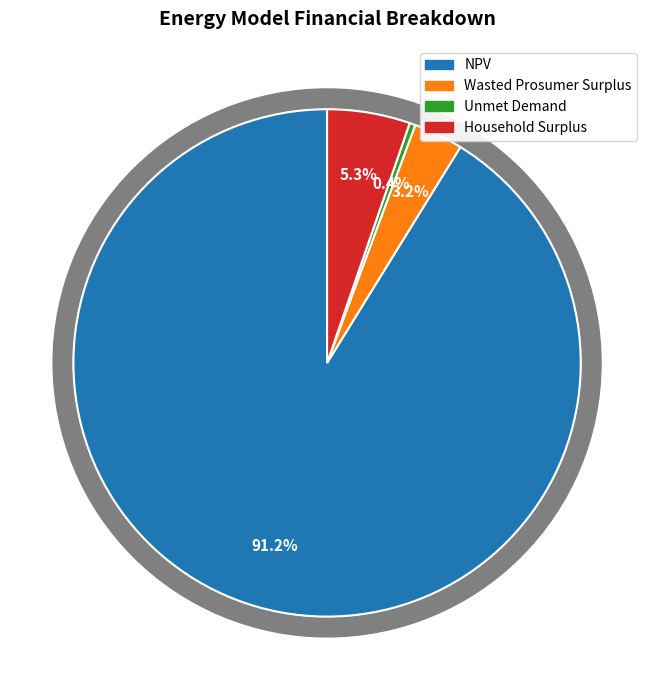

What percentage is the NPV slice, to the nearest percent?

91%